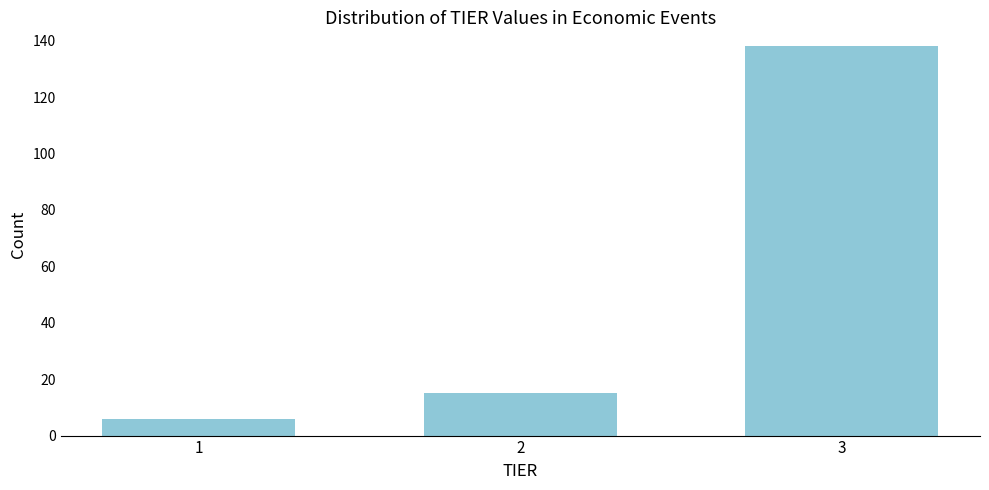

Reading left to right, list all the values displayed in this chart.

1=6	2=15	3=138